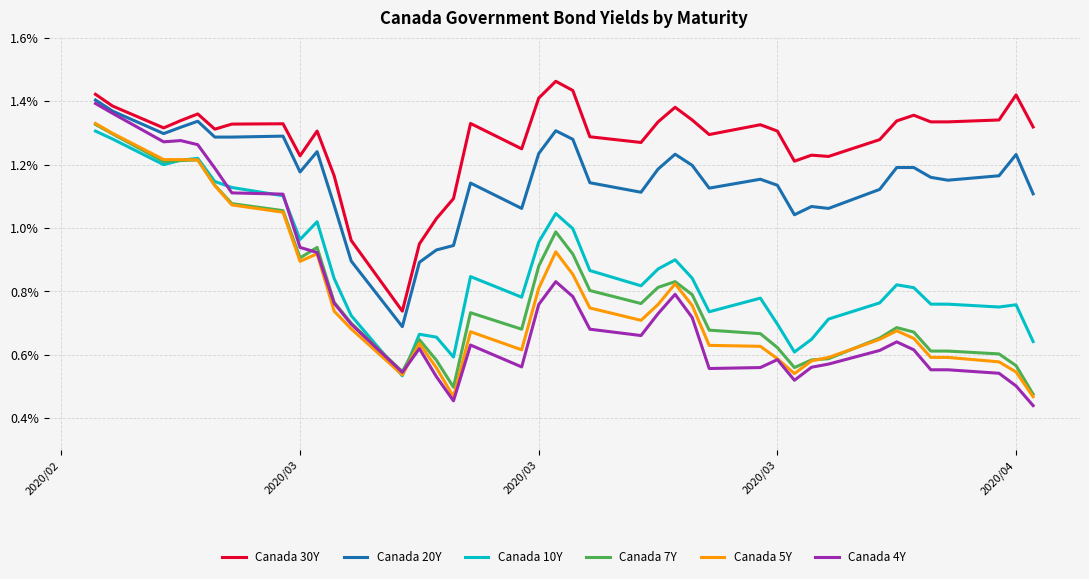

At how many categories does at least one series exceed 1?

37